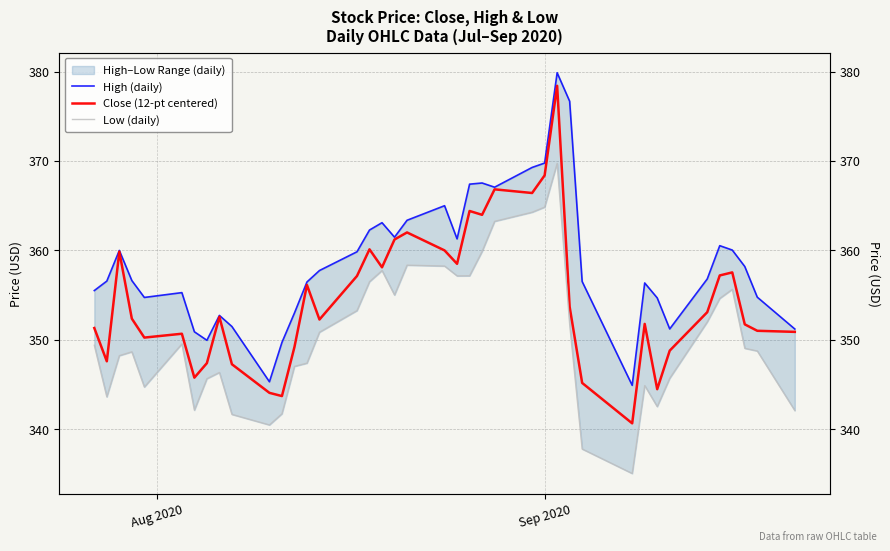

What are all the series names shown in the legend?

High (daily), Close (12-pt centered), Low (daily)